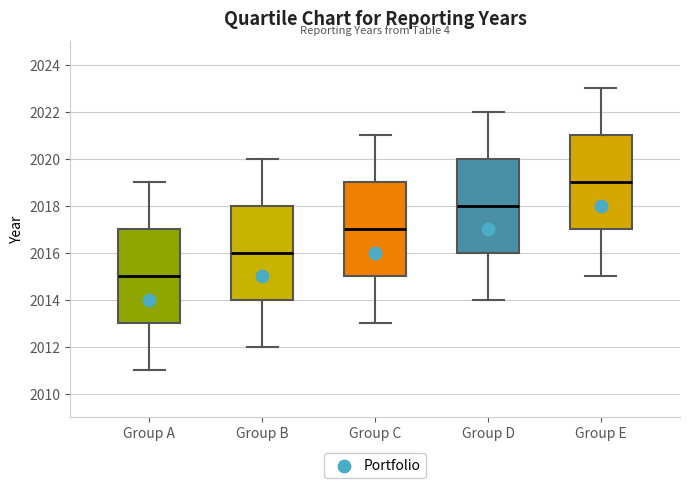

Reading left to right, transcribe this box plot: for each box, give where its median line is, the range the box spans, and where its two whiskers end, as read against the y-axis. The values are not printed on the chart, so give them approximately, as read against the axis.

Group A: median 2015, box 2013 to 2017, whiskers 2011 to 2019
Group B: median 2016, box 2014 to 2018, whiskers 2012 to 2020
Group C: median 2017, box 2015 to 2019, whiskers 2013 to 2021
Group D: median 2018, box 2016 to 2020, whiskers 2014 to 2022
Group E: median 2019, box 2017 to 2021, whiskers 2015 to 2023